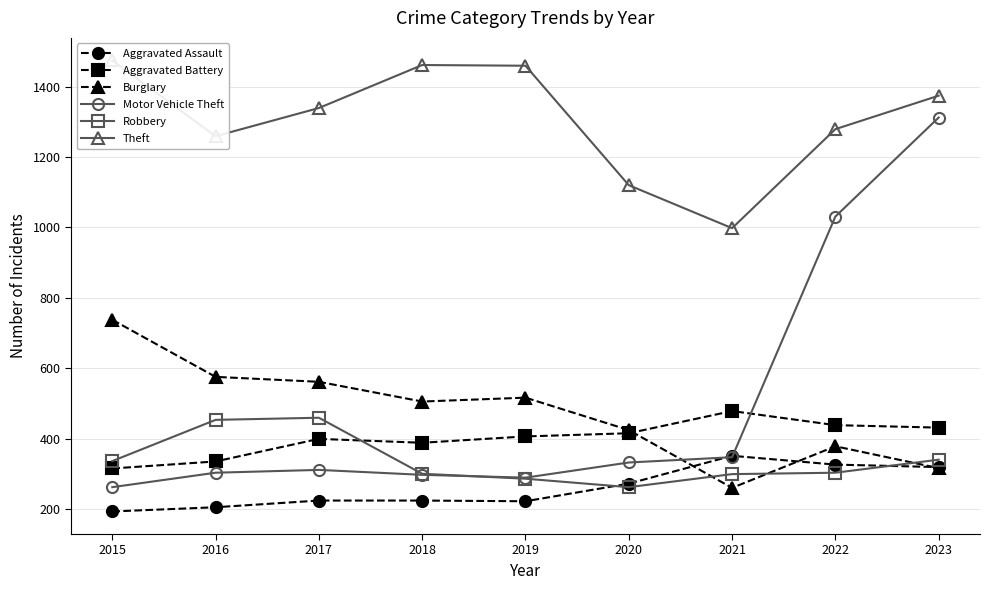

Which series has the widest spread of values?

Motor Vehicle Theft